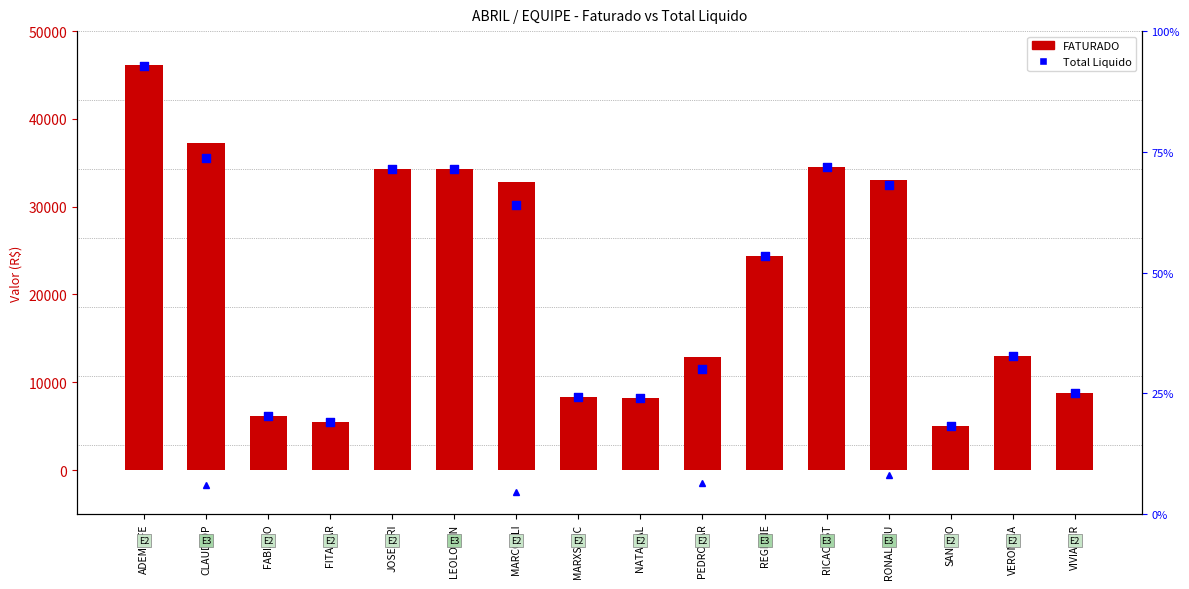

Which series contains the lowest Y value?

FATURADO